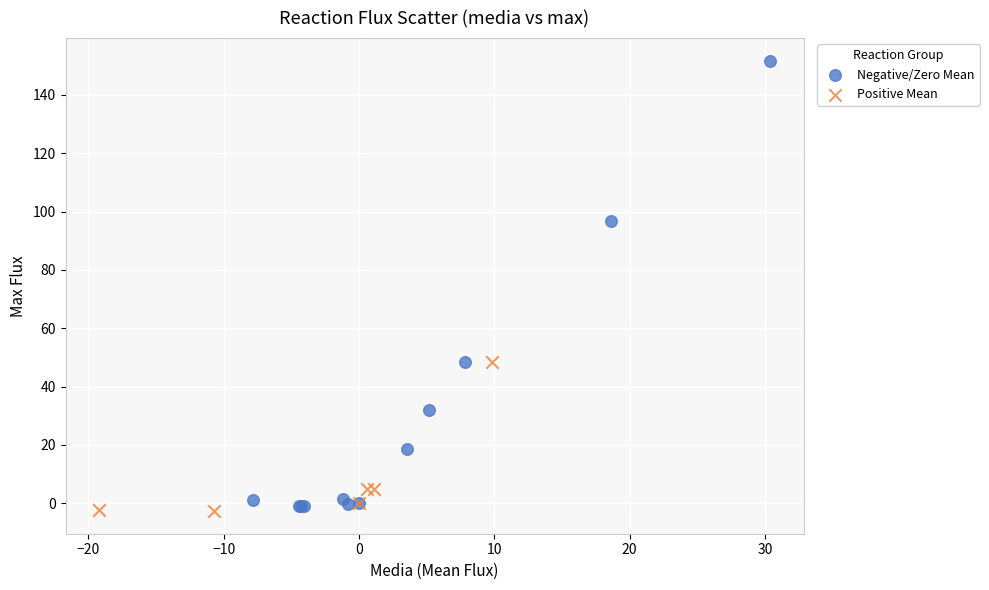

What are all the series names shown in the legend?

Negative/Zero Mean, Positive Mean